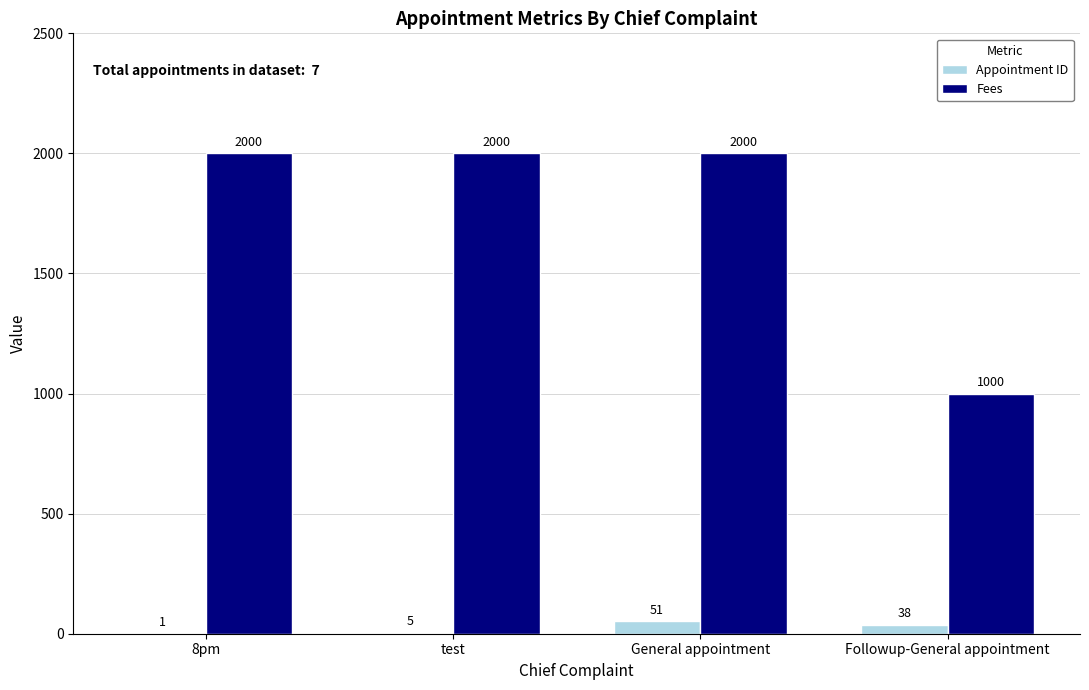

The value of Appointment ID at Followup-General appointment is 38. True or false?

True